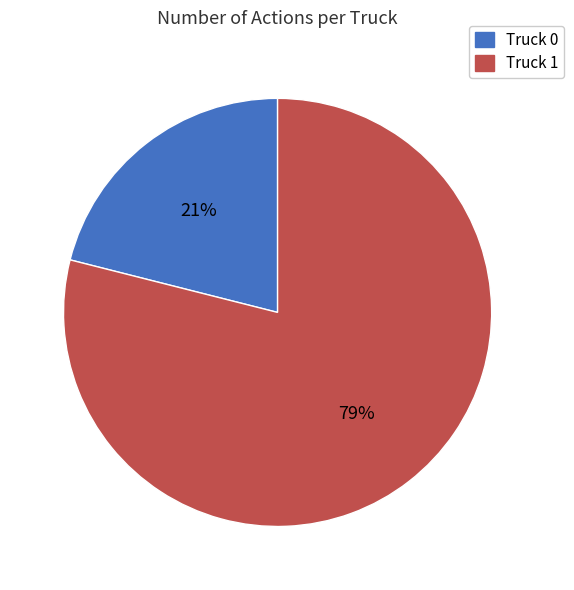

What is the majority slice?

Truck 1